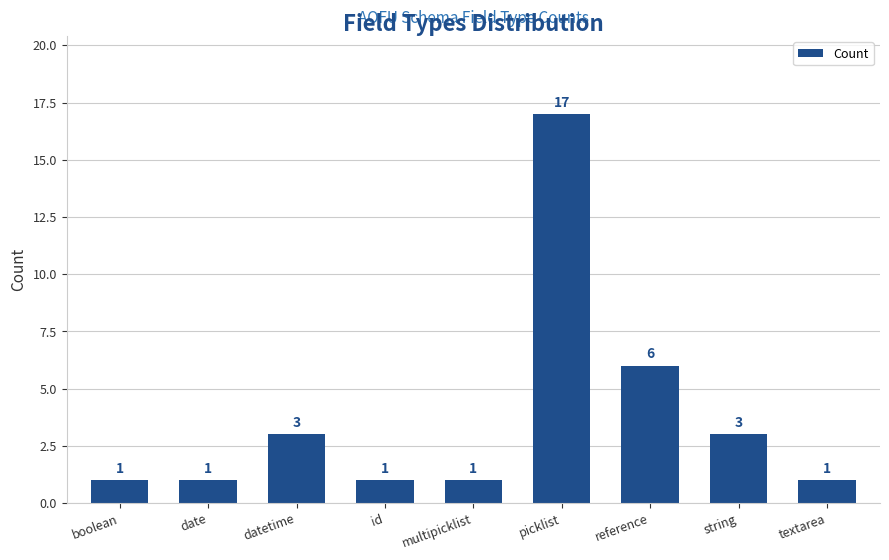

What is the value of the 5th bar from the left?

1